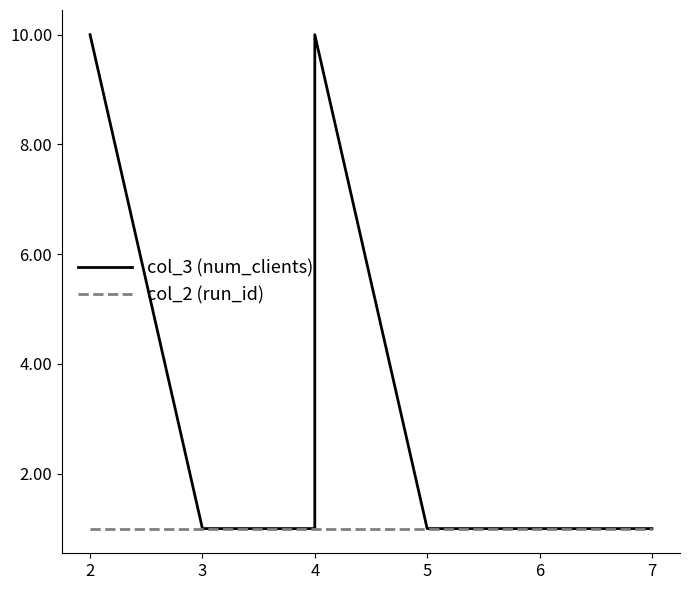

Which series changed the most between 2 and 3?

col_3 (num_clients)